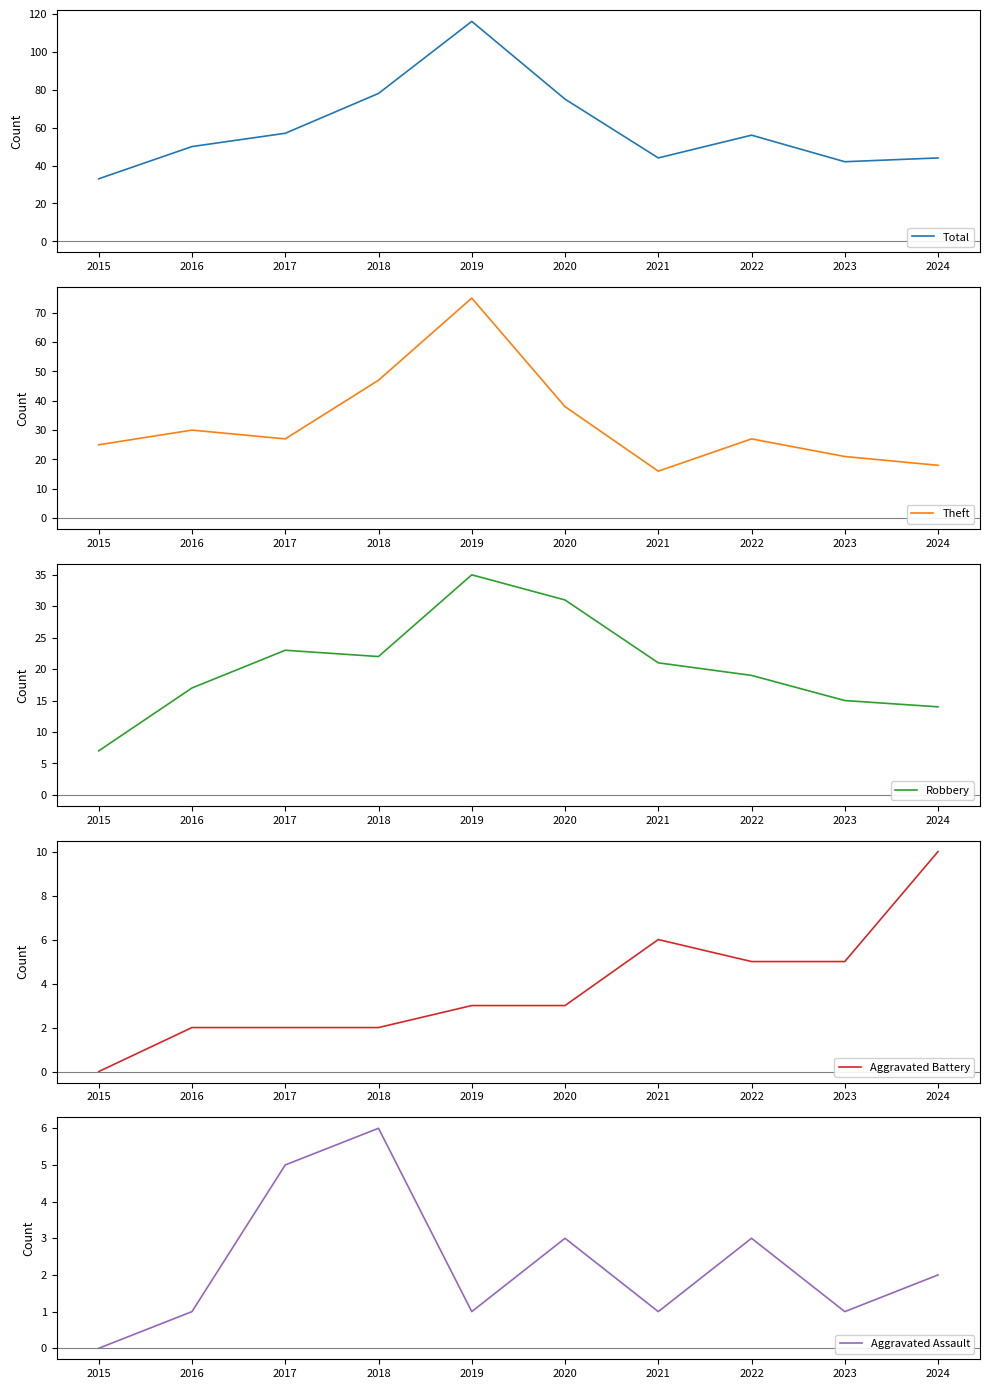

Is the value of Aggravated Battery at 2021 greater than the value of Robbery at 2018?

No